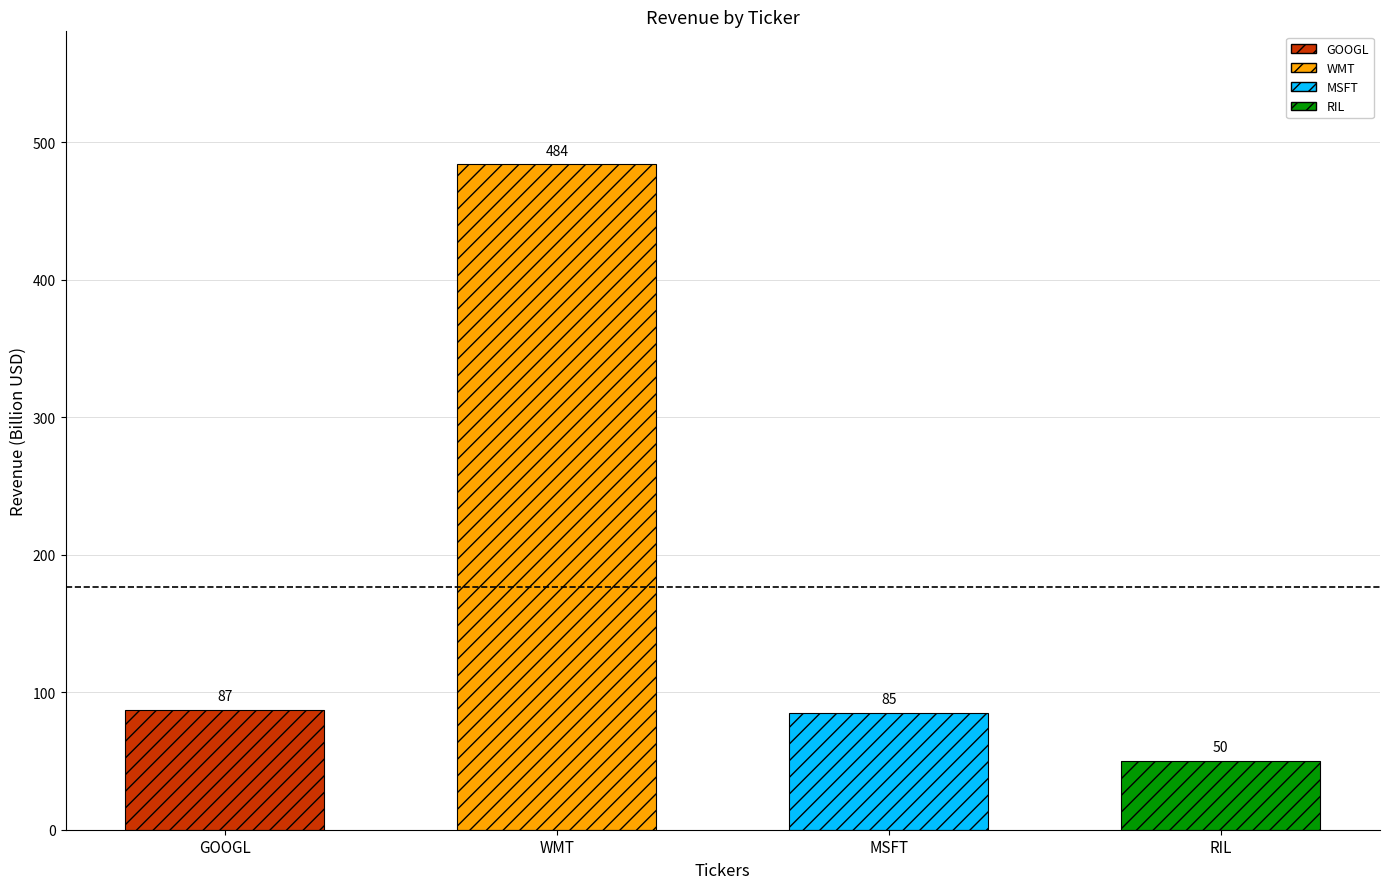

At which label does the data first exceed 87?

WMT